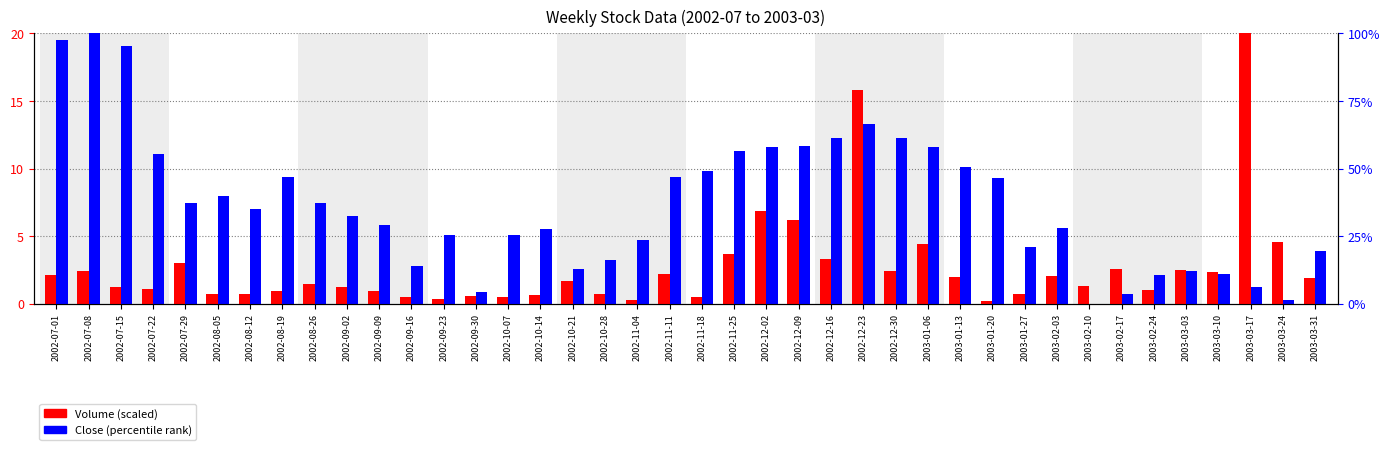

What is the approximate value of Close (percentile) at 2002-12-09?

11.7